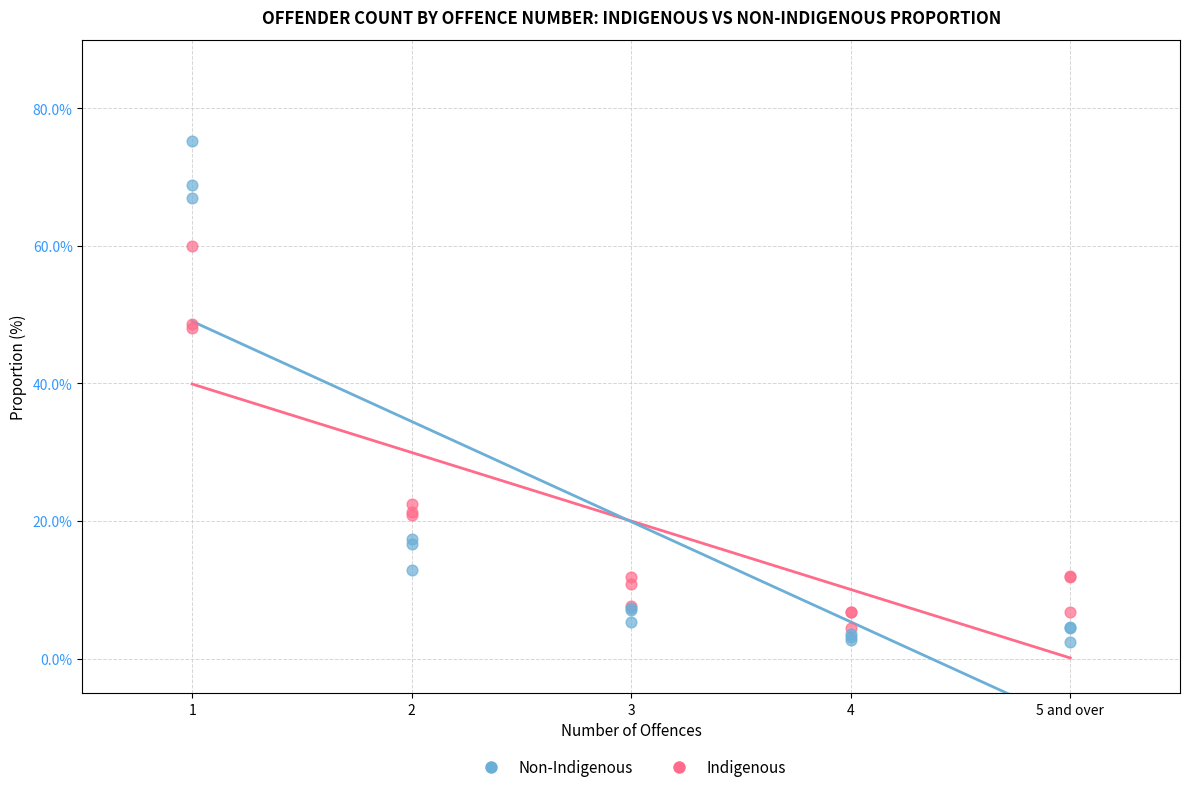

In the Indigenous series, what Y value is closest to 32?

22.4